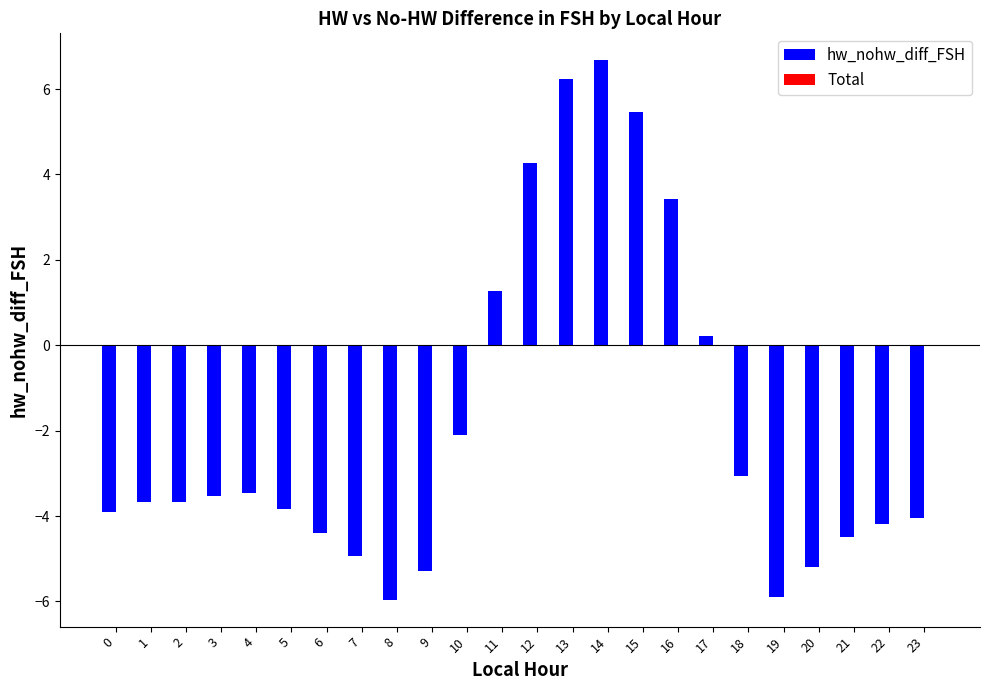

What is the average value?

-1.8